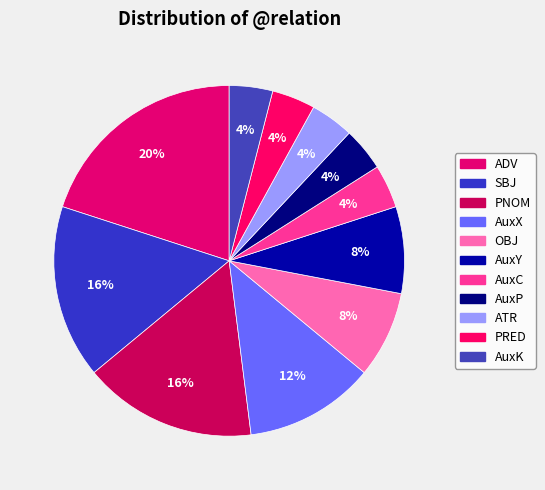

How many slices are in this pie chart?

11